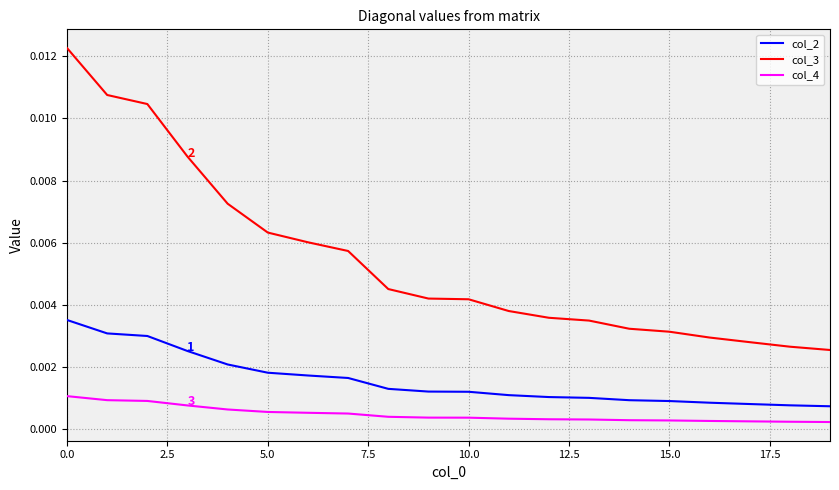

Rank the series by their average value, from highest to lowest.

col_3, col_2, col_4